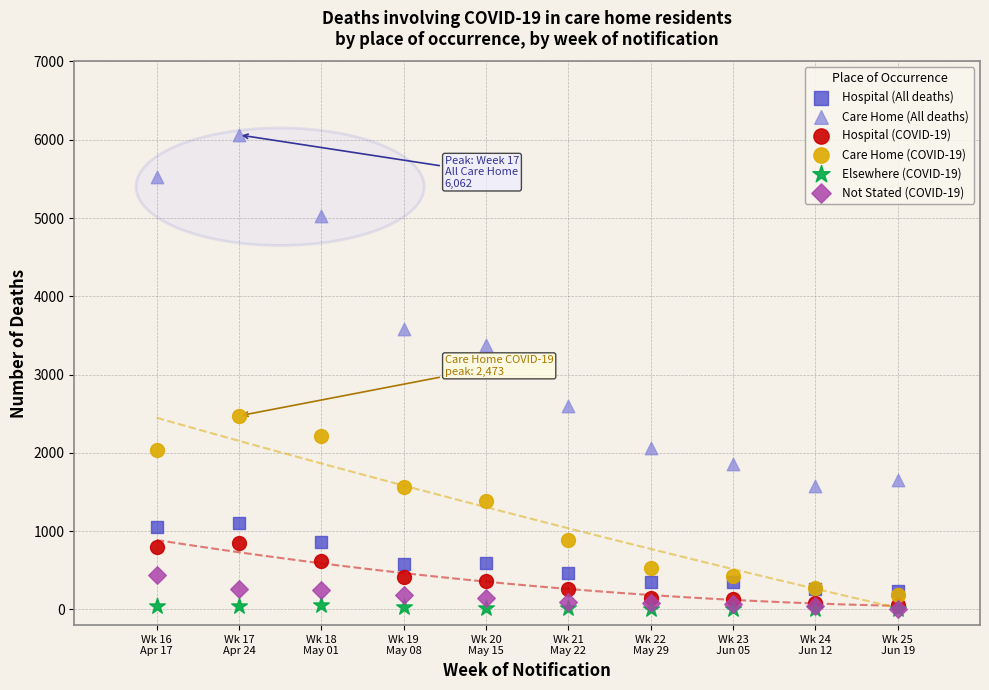

Across all series, what Y value is closest to 3032?

3381